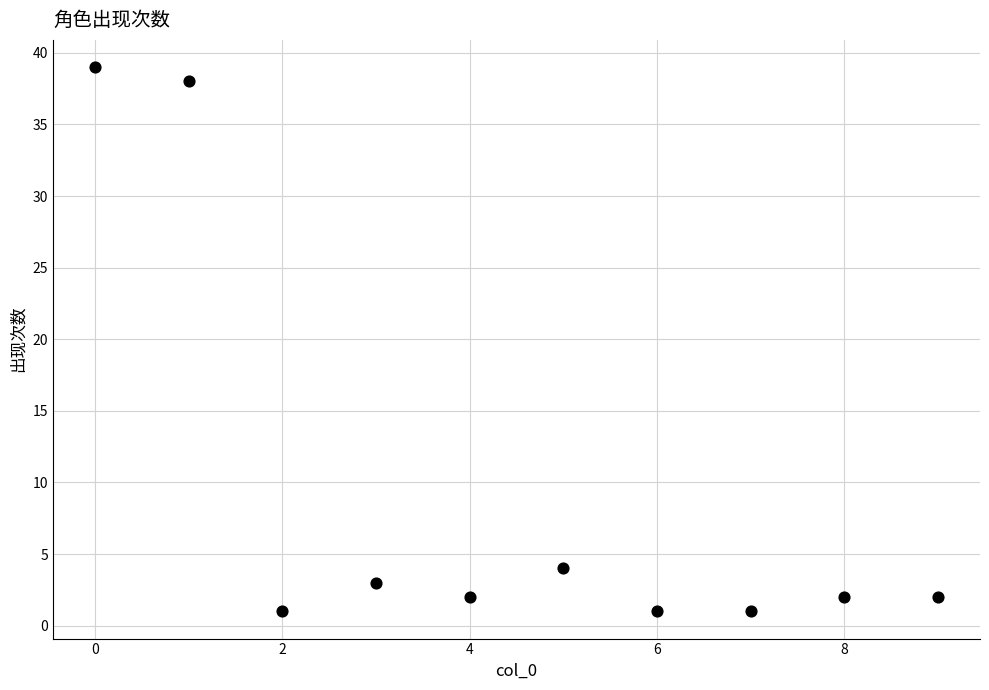

What is the average X value?

4